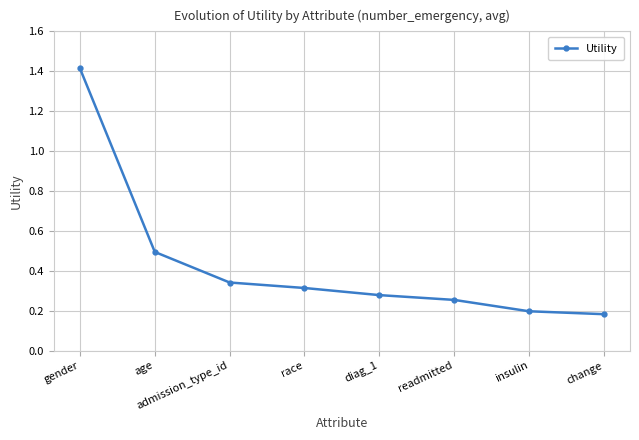

What is the label of the 5th point from the left?

diag_1